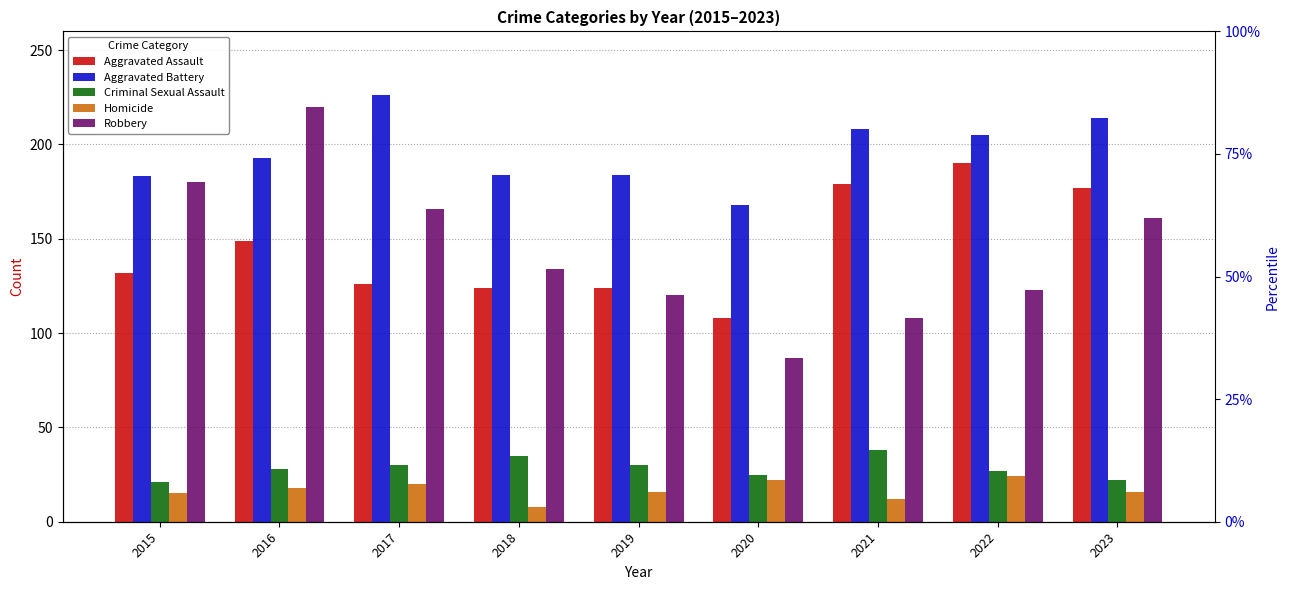

What is the difference between the maximum and minimum values in the Homicide series?

16